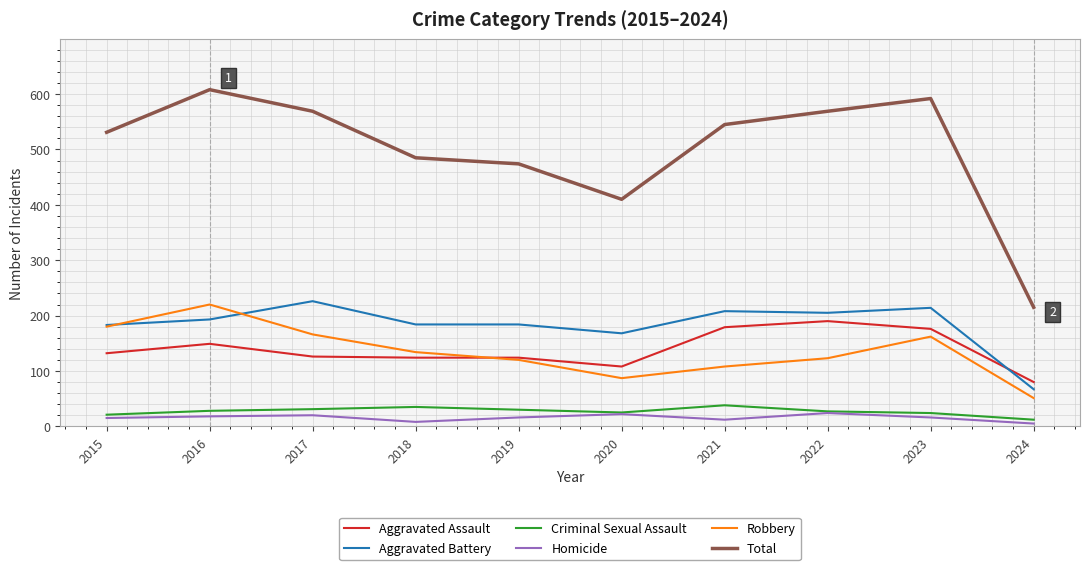

Which series has the largest total across all categories?

Total